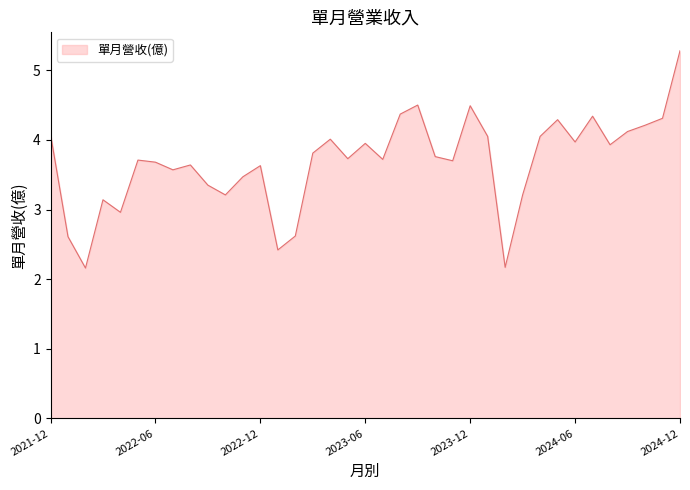

What is the difference between the maximum and minimum values?

3.1